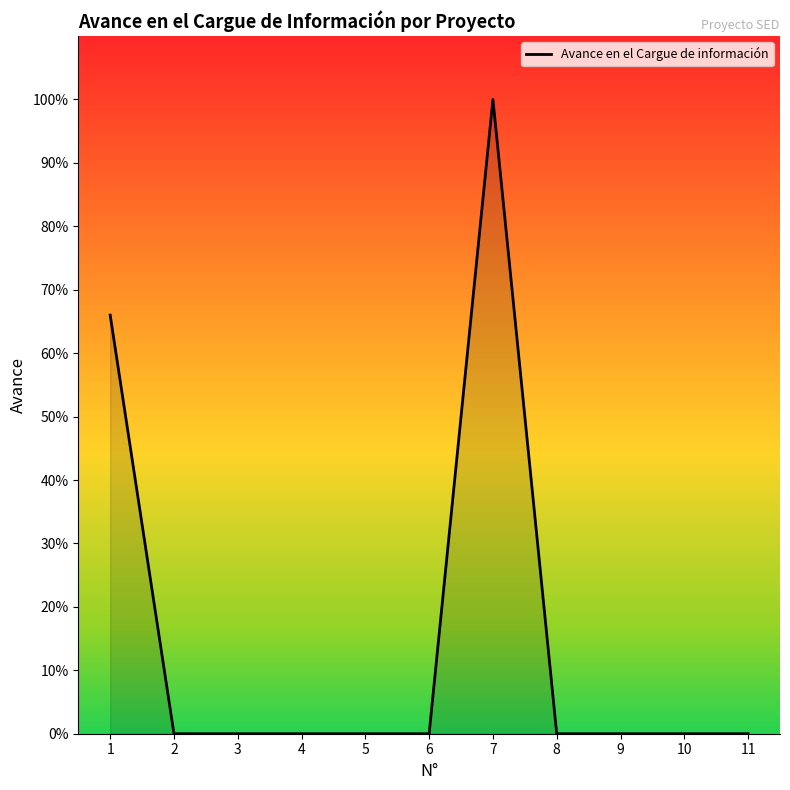

List the labels in order of value, largest first.

7, 1, 2, 3, 4, 5, 6, 8, 9, 10, 11